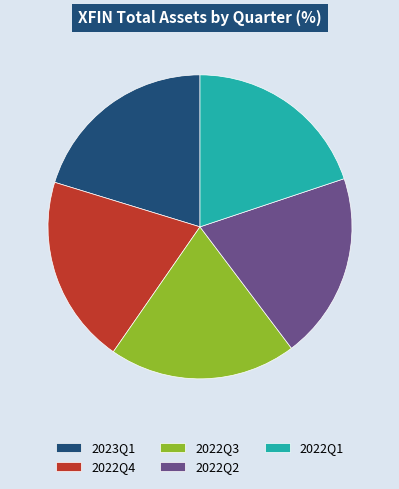

The 2022Q3 slice represents 34% of the pie. True or false?

False